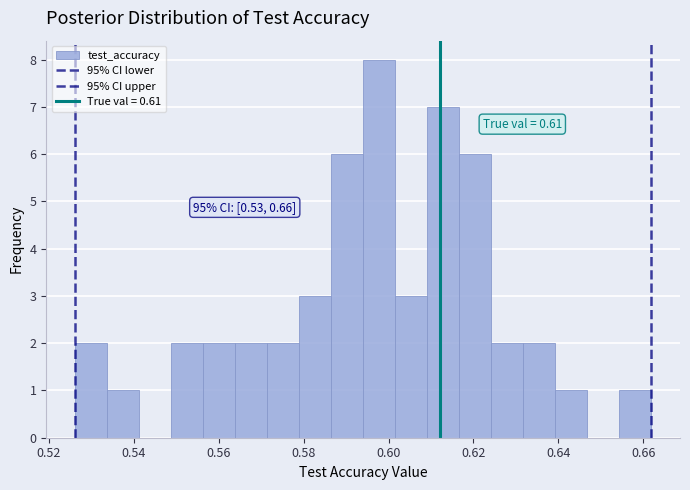

Around what value on the x-axis is the tallest bar? Give the approximate position of its centre, as read against the axis.

0.598